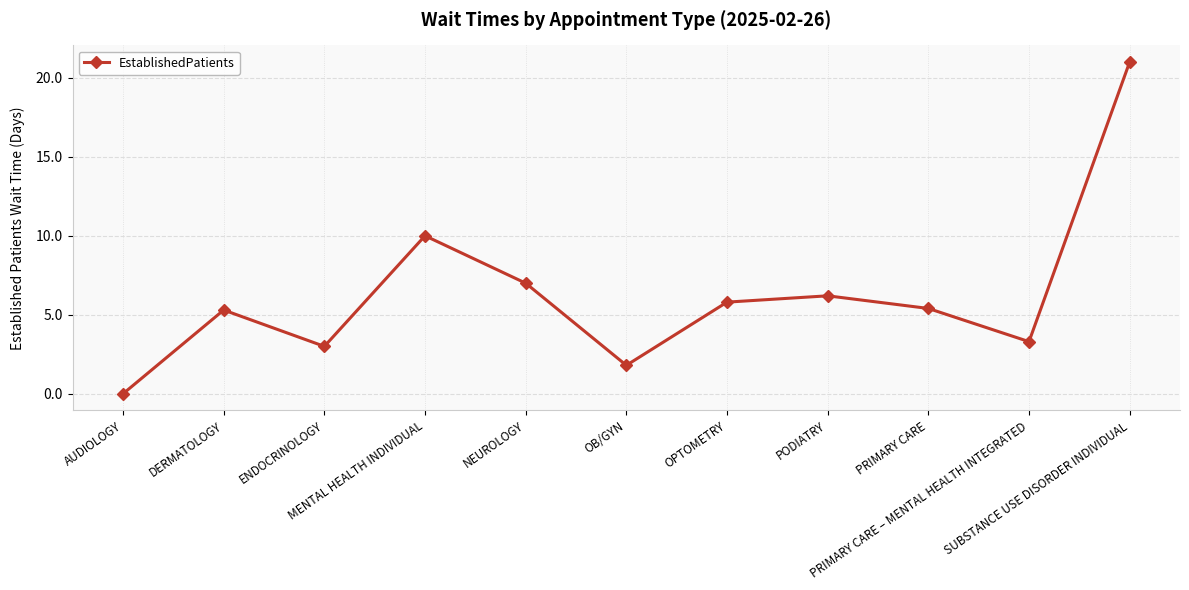

How many interior local valleys (lower than both neighbors) does the data have?

3